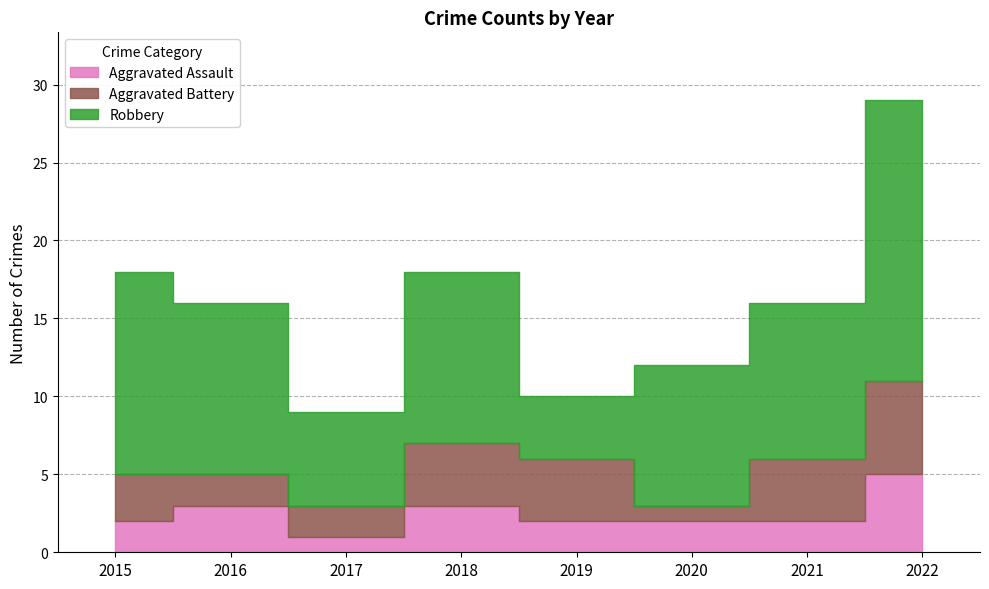

How many series are shown in this chart?

3